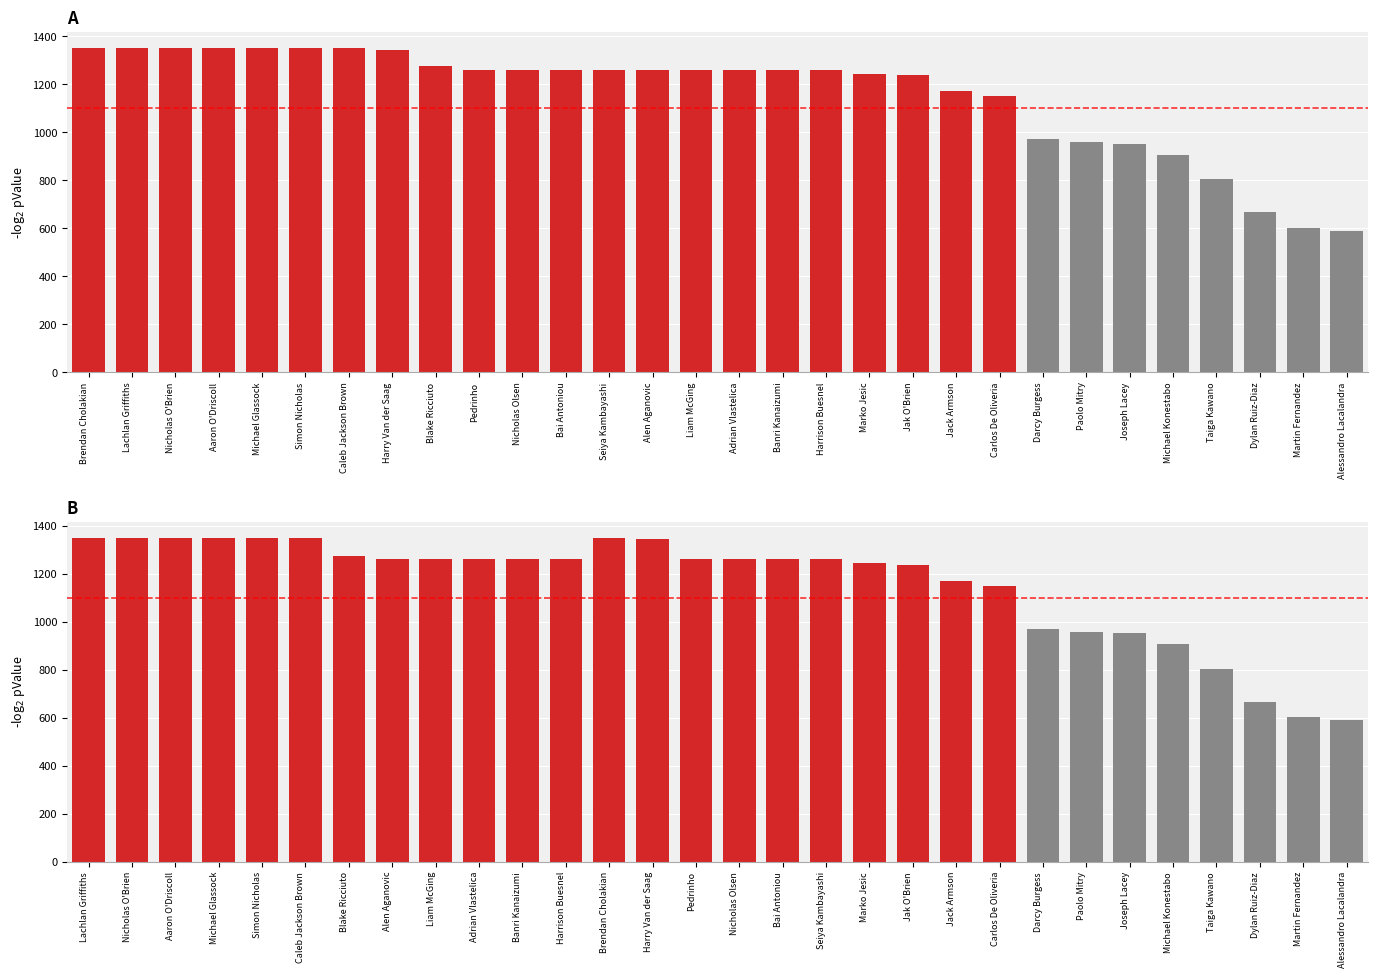

What is the smallest value displayed?

589